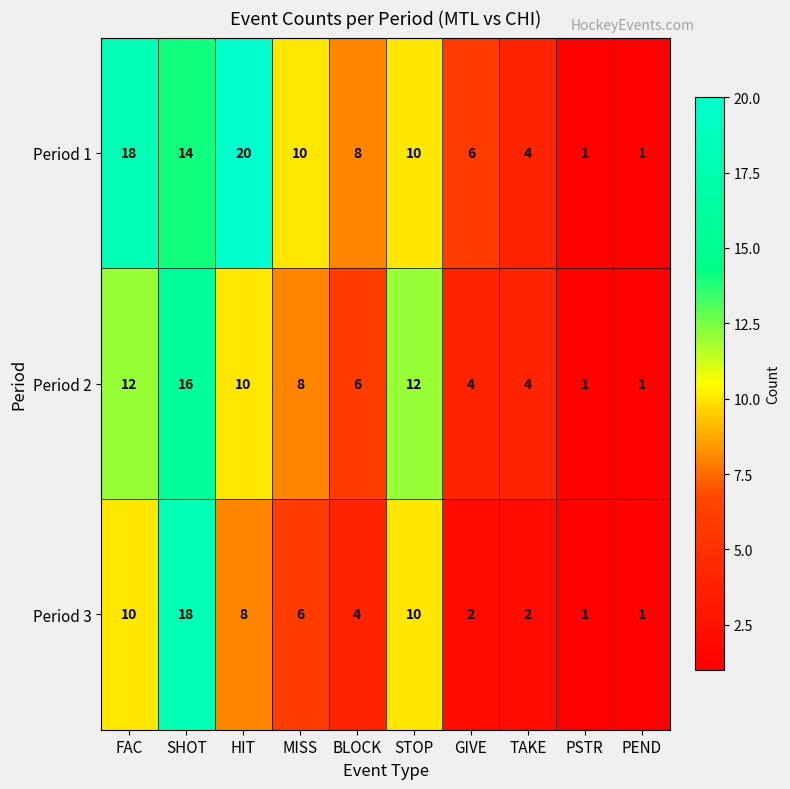

True or false: Period 2 has a value of 4 at TAKE.

True